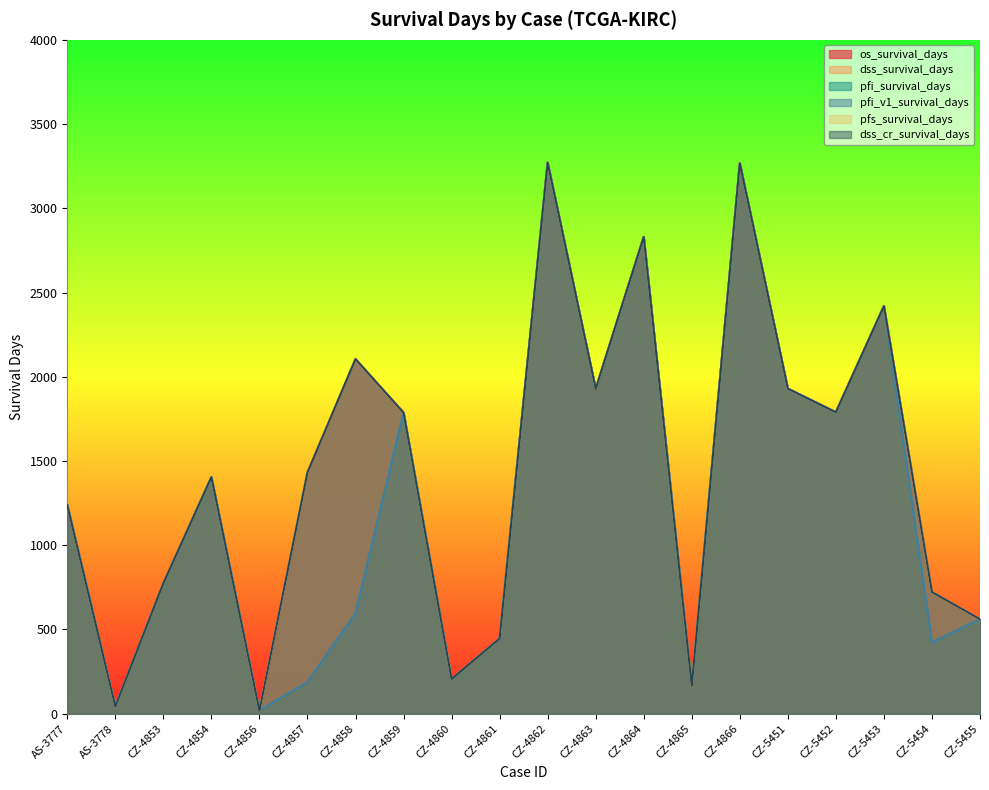

At which category does dss_cr_survival_days reach its first local valley?

AS-3778